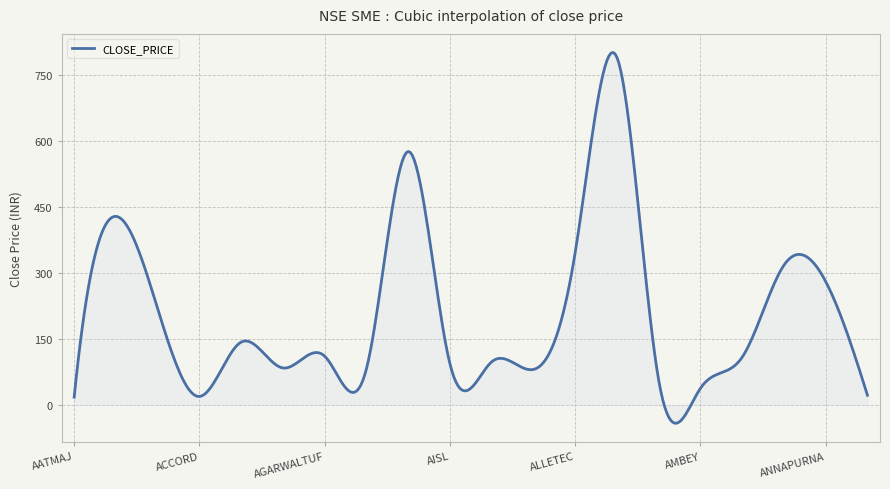

What is the greatest value displayed?

801.9